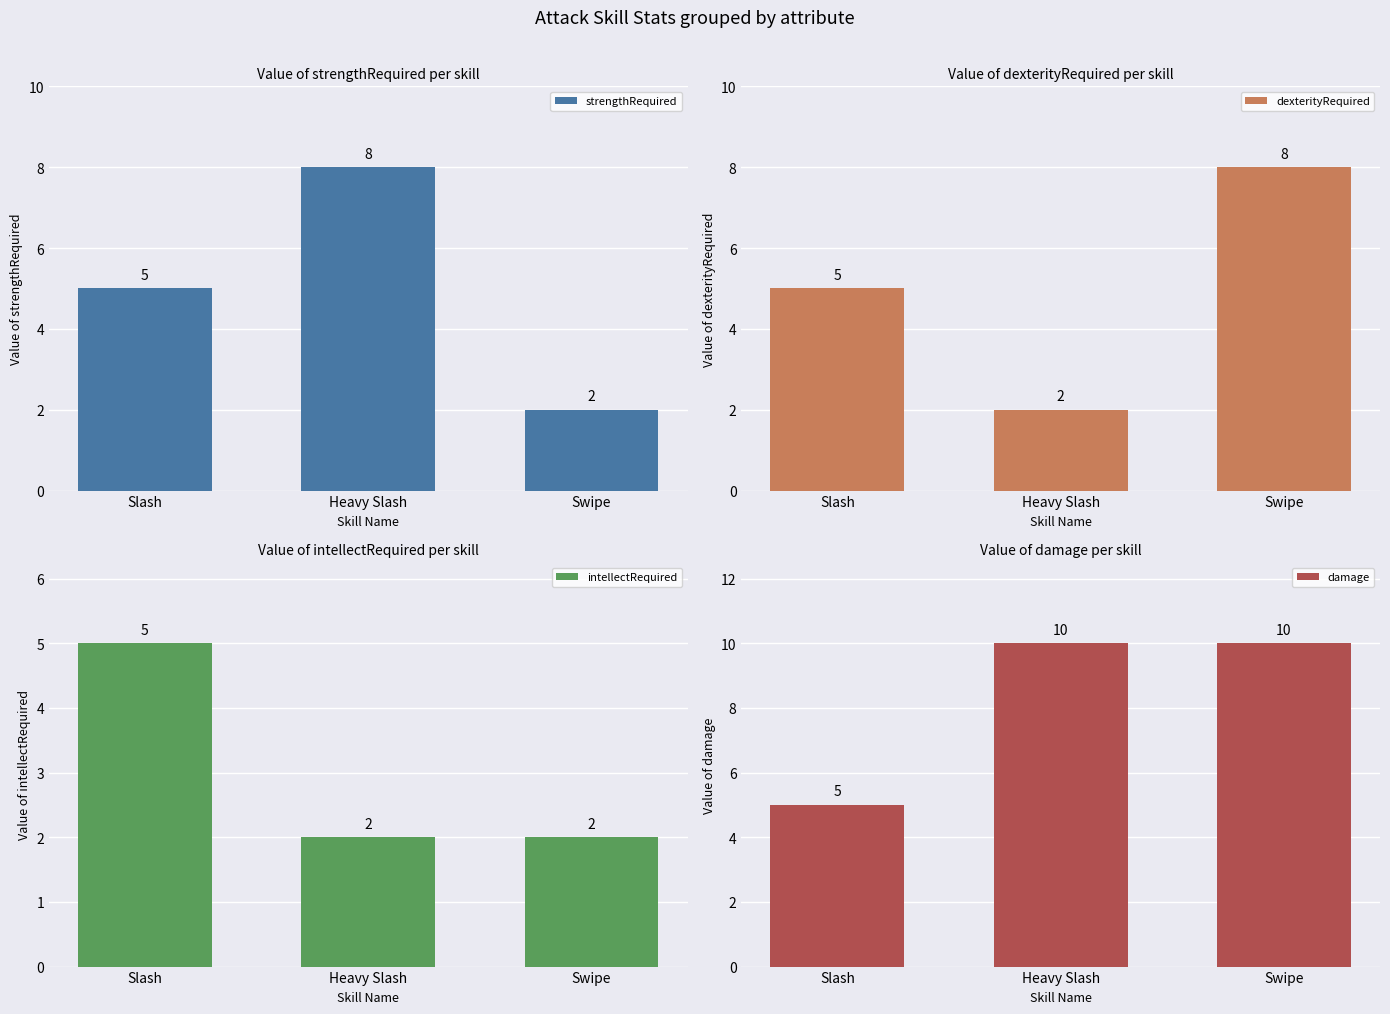

What is the spread (max minus min) of values at Heavy Slash?

8